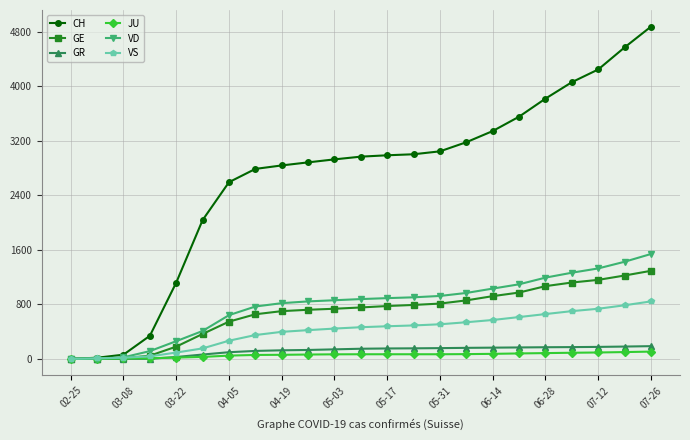

What is the difference between the maximum and minimum values in the CH series?

4877